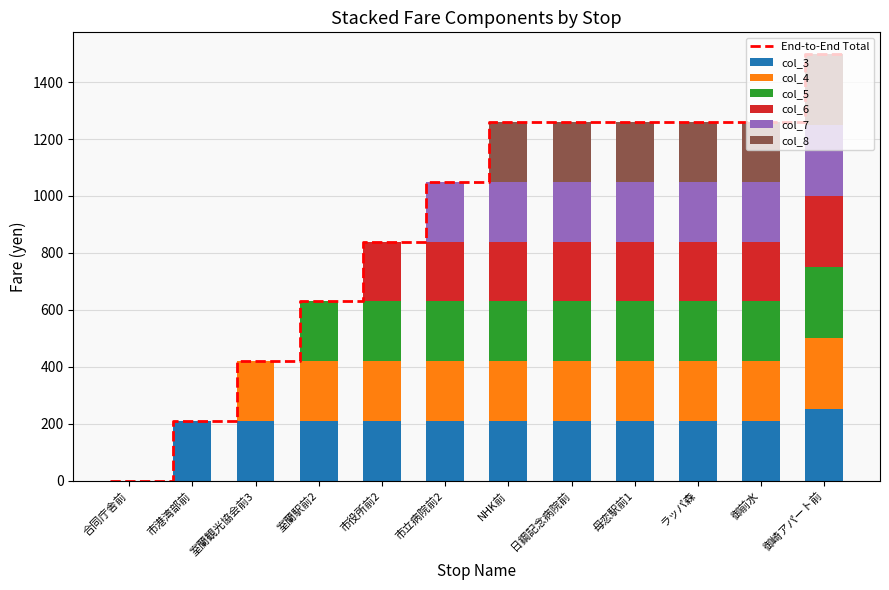

Reading left to right, extract all data points from this chart.

col_3: 0	210	210	210	210	210	210	210	210	210	210	250
col_4: 0	0	210	210	210	210	210	210	210	210	210	250
col_5: 0	0	0	210	210	210	210	210	210	210	210	250
col_6: 0	0	0	0	210	210	210	210	210	210	210	250
col_7: 0	0	0	0	0	210	210	210	210	210	210	250
col_8: 0	0	0	0	0	0	210	210	210	210	210	250